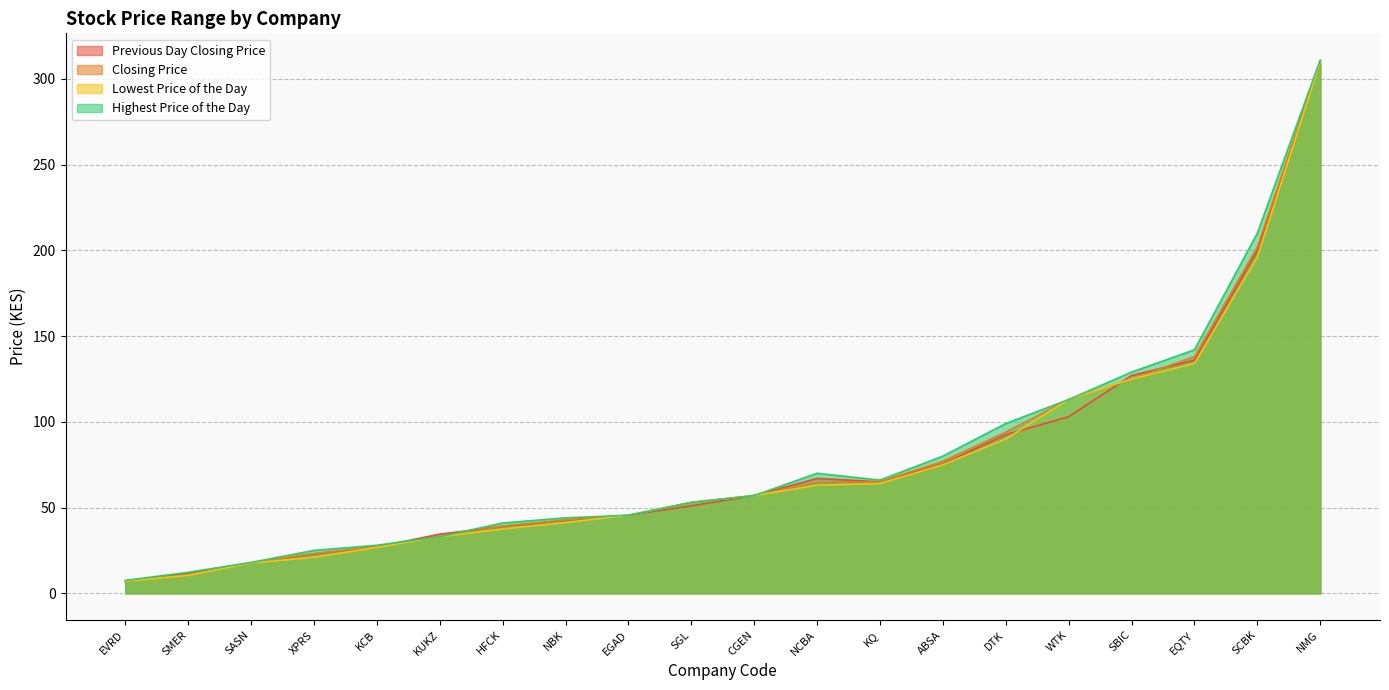

At which label is Lowest Price of the Day closest to 158?

EQTY